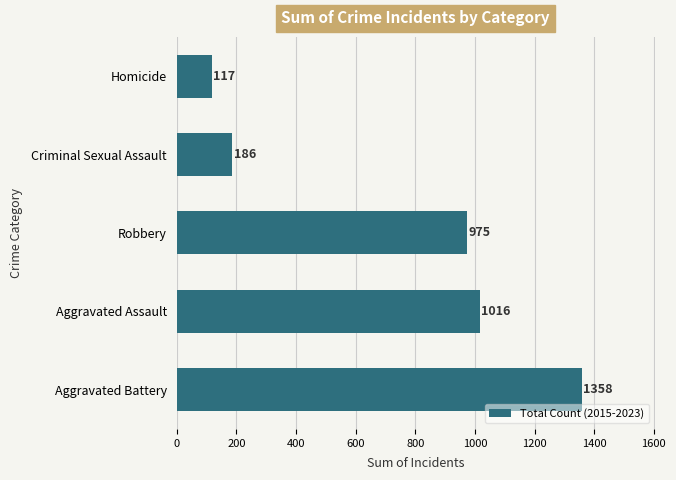

At which label is the value closest to 737?

Robbery